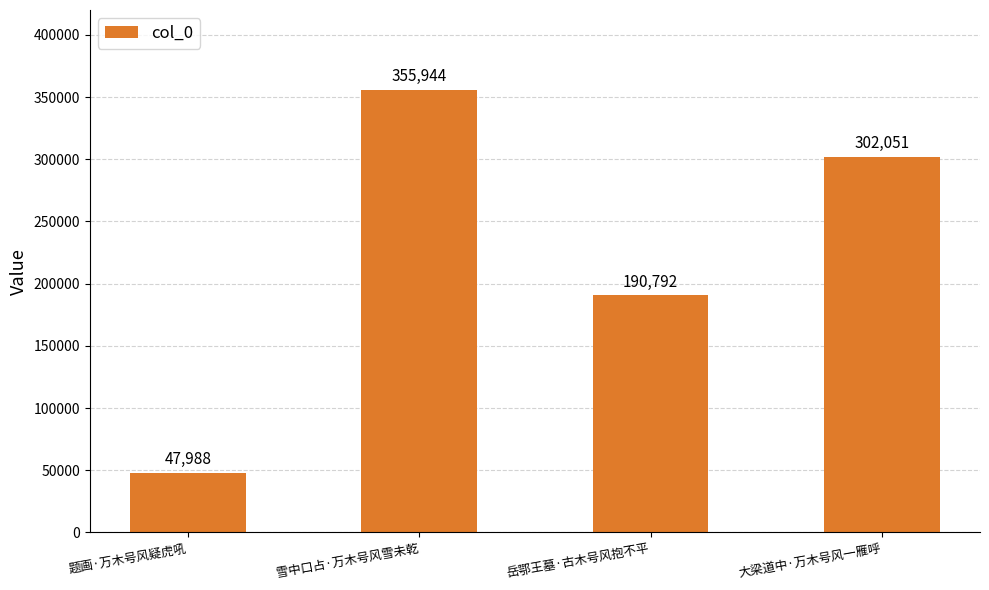

What is the average value?

224194